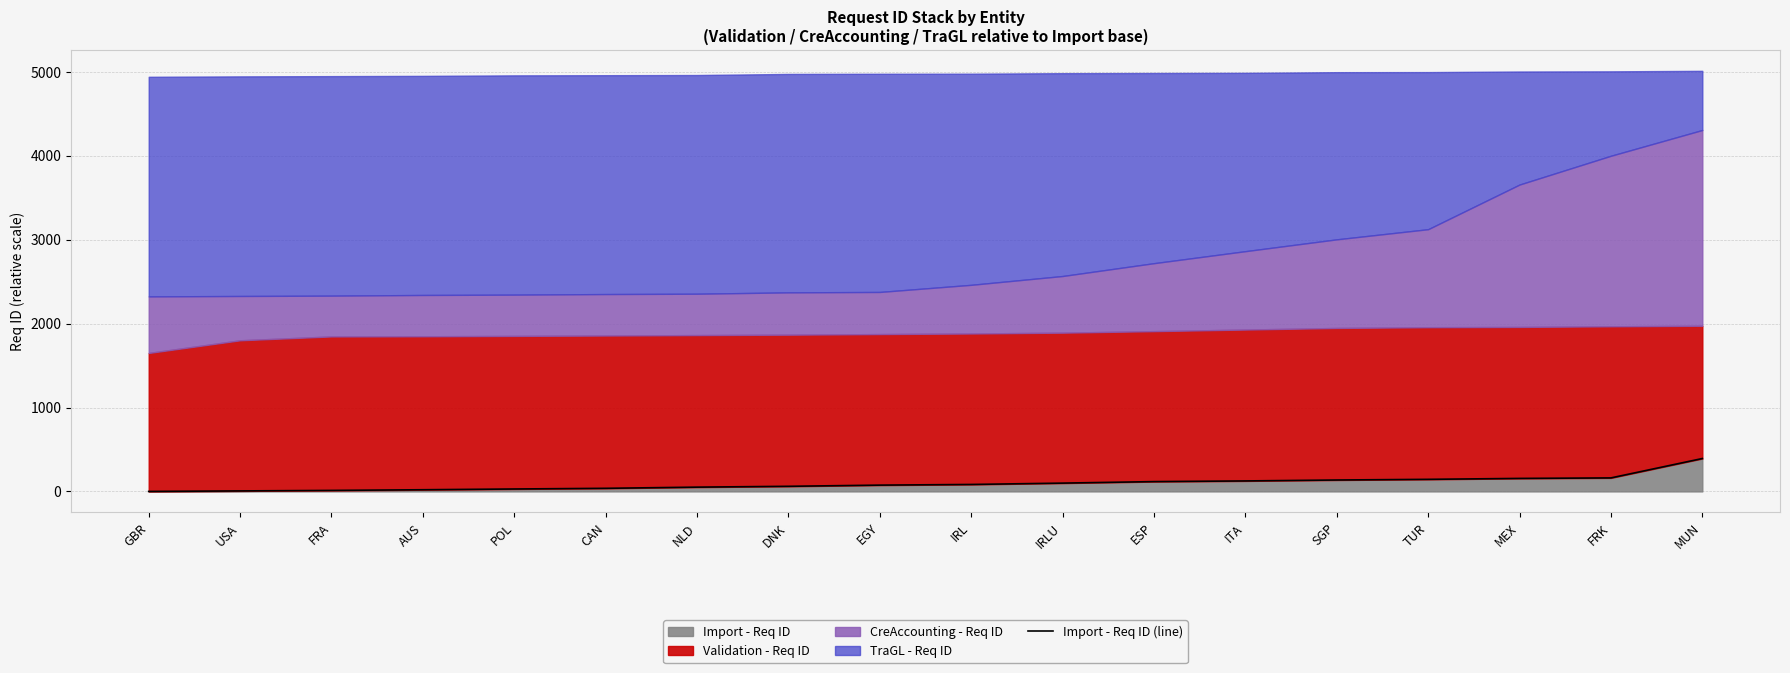

True or false: the data has more than 0 interior local peaks.

False